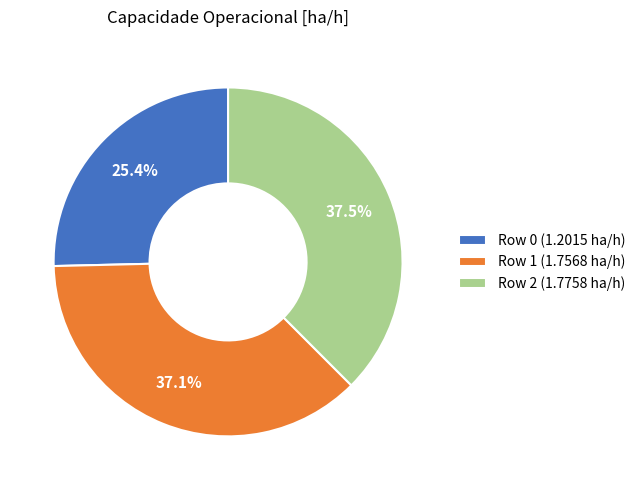

Which slice is the smallest?

Row 0